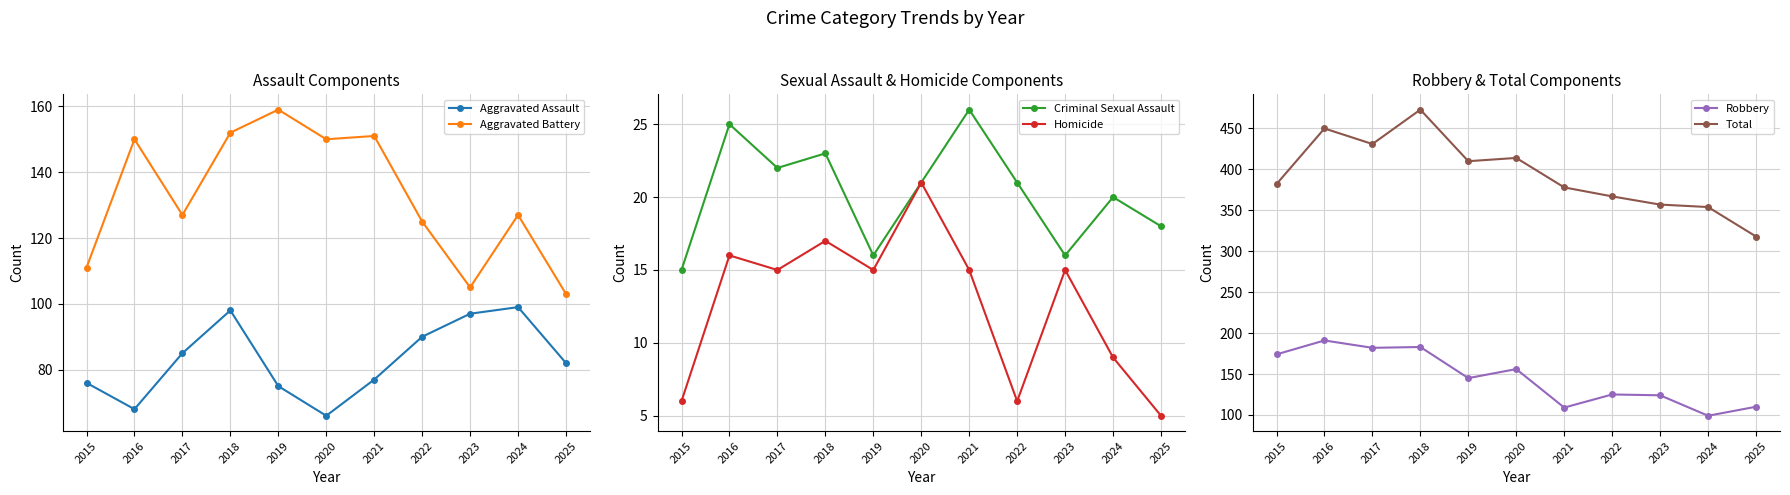

Which label corresponds to the smallest value in the chart?

2025